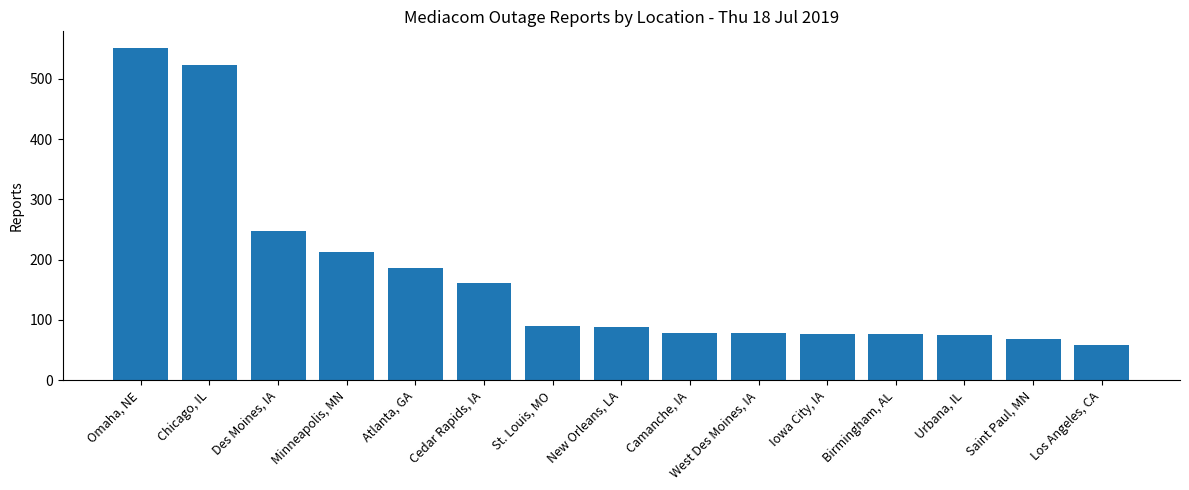

How many data points are less than 88?

7